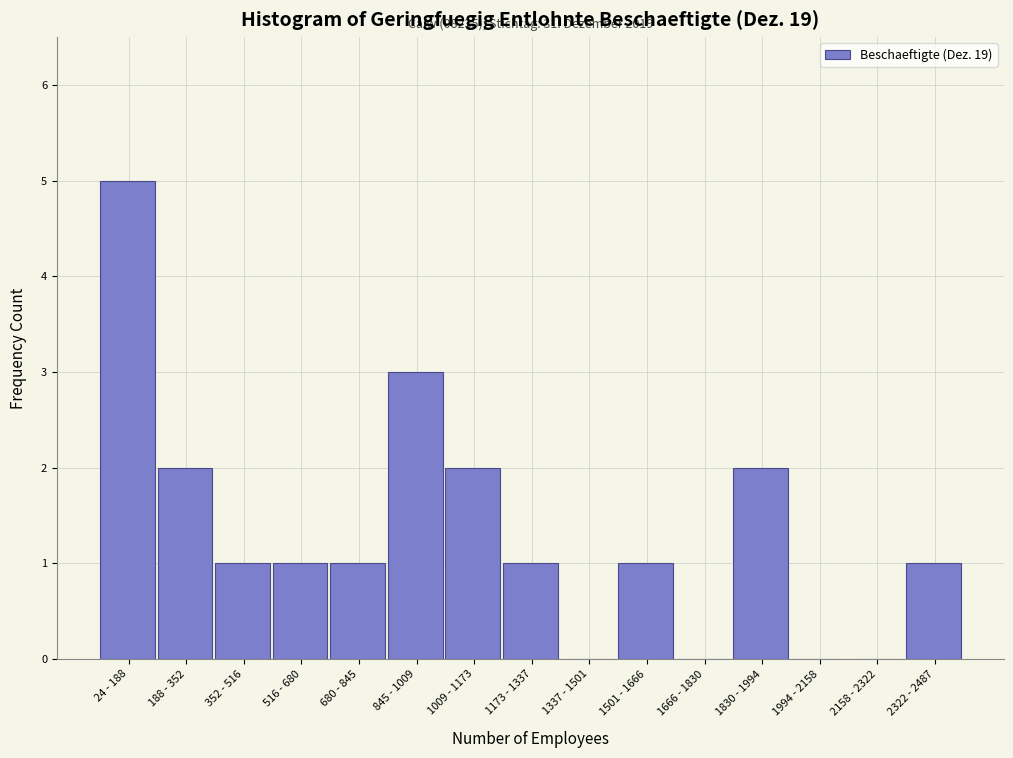

Reading left to right, what are all the values shown in this chart?

24 - 188=5	188 - 352=2	352 - 516=1	516 - 680=1	680 - 845=1	845 - 1009=3	1009 - 1173=2	1173 - 1337=1	1337 - 1501=0	1501 - 1666=1	1666 - 1830=0	1830 - 1994=2	1994 - 2158=0	2158 - 2322=0	2322 - 2487=1